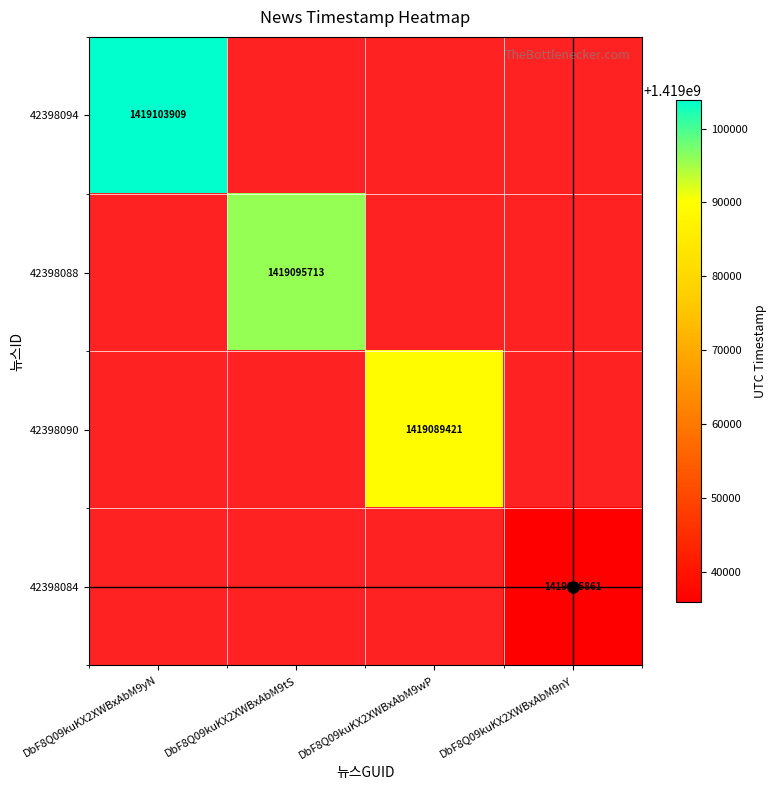

Between DbF8Q09kuKX2XWBxAbM9wP and DbF8Q09kuKX2XWBxAbM9tS, which is larger?

DbF8Q09kuKX2XWBxAbM9tS